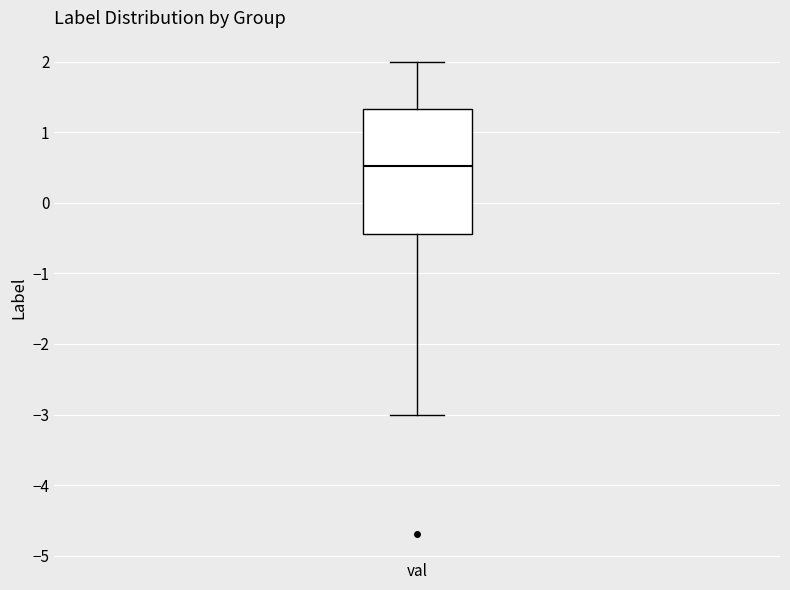

Transcribe this box plot: give where the median line is, the range the box spans, and where the two whiskers end, as read against the y-axis. The values are not printed on the chart, so give them approximately, as read against the axis.

median 0.5, box -0.4 to 1.3, whiskers -3.0 to 2.0